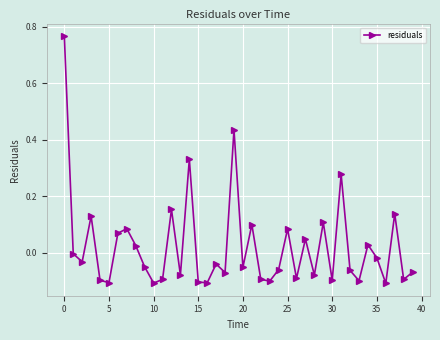

How many distinct data groups are displayed?

1